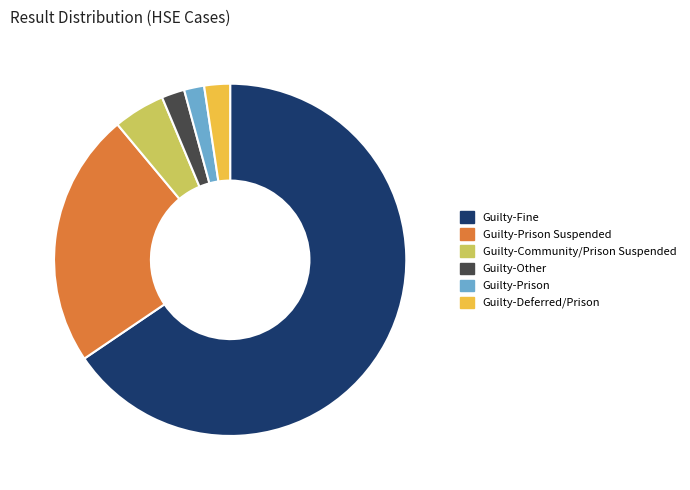

The Guilty-Prison Suspended slice represents 37% of the pie. True or false?

False